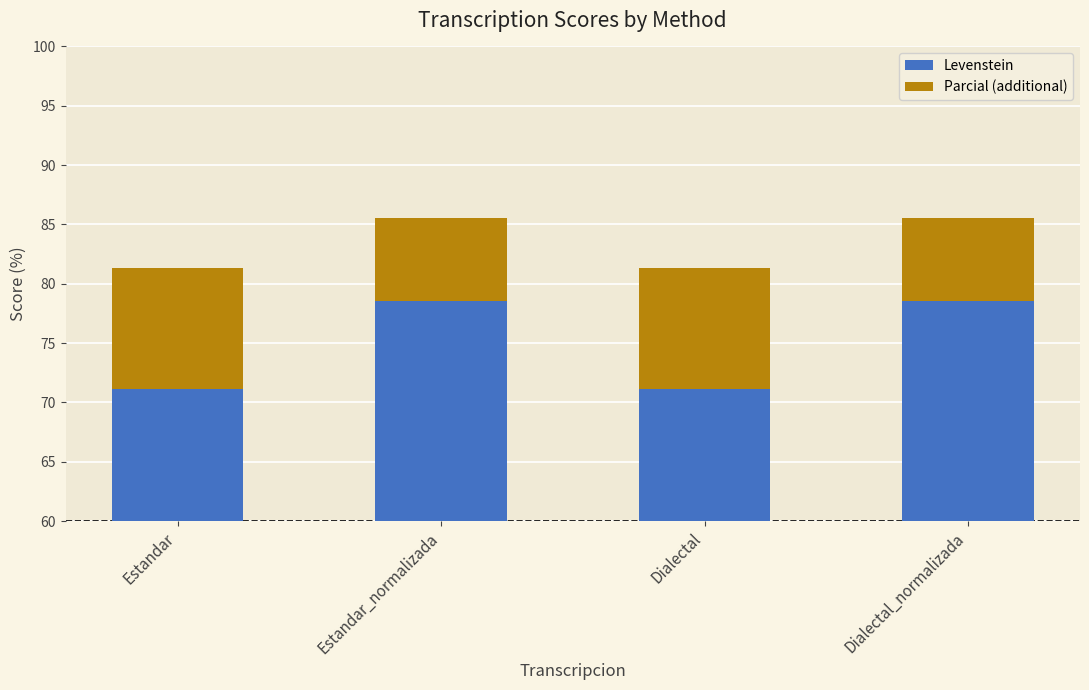

How many values in the Levenstein series exceed 78?

2